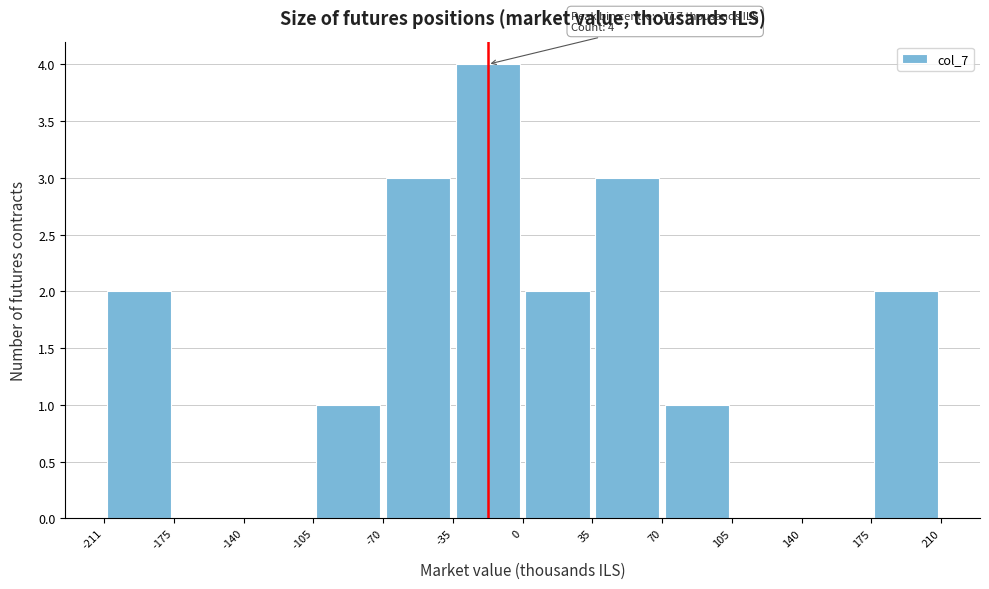

Over which range of the x-axis is the bar tallest?

-35 to 0